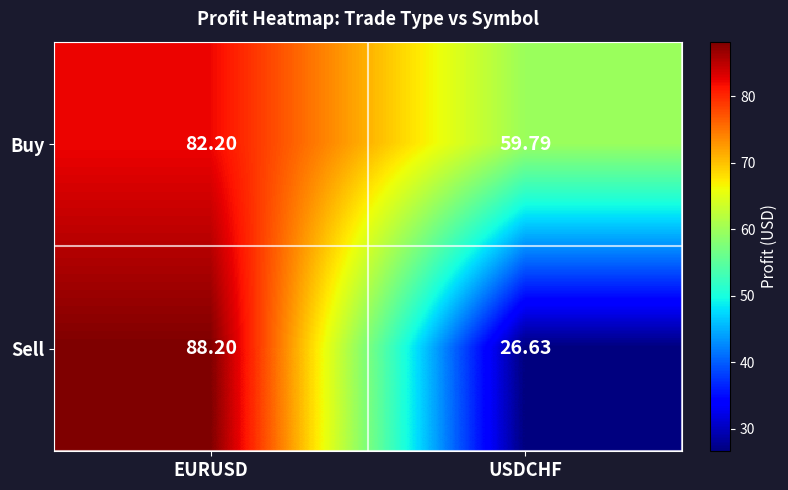

At which label does Sell first exceed 88?

EURUSD